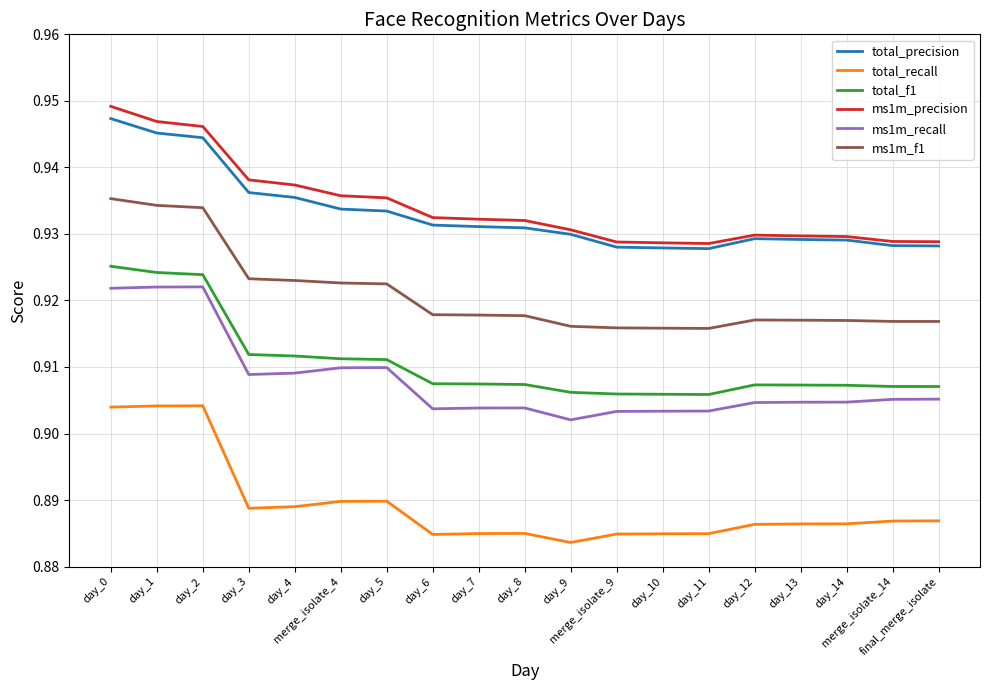

True or false: ms1m_recall and ms1m_f1 intersect in this chart.

False